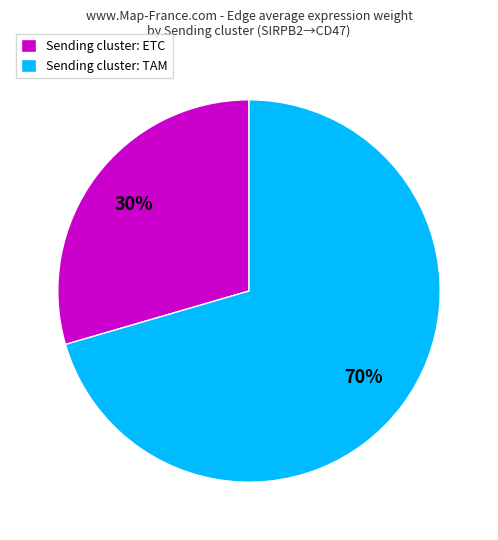

Do Sending cluster: ETC and Sending cluster: TAM together represent more than half of the pie?

Yes